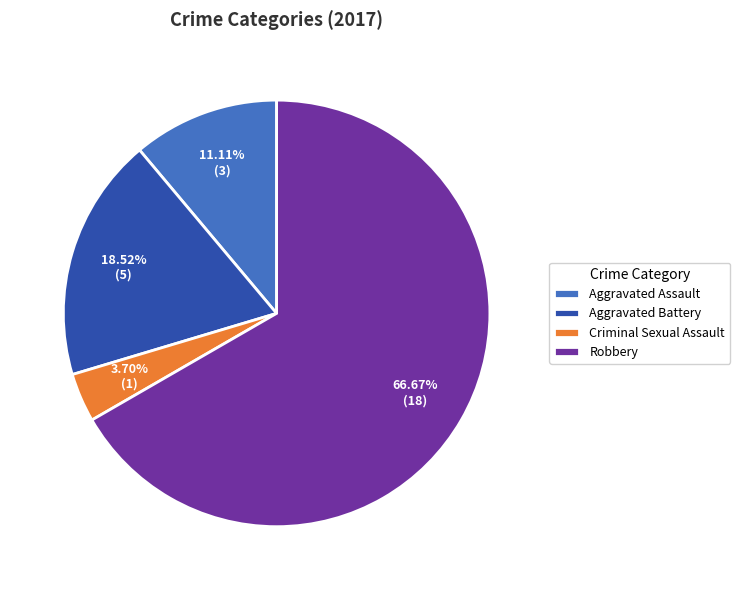

To the nearest percent, what percentage of the pie is Robbery?

67%